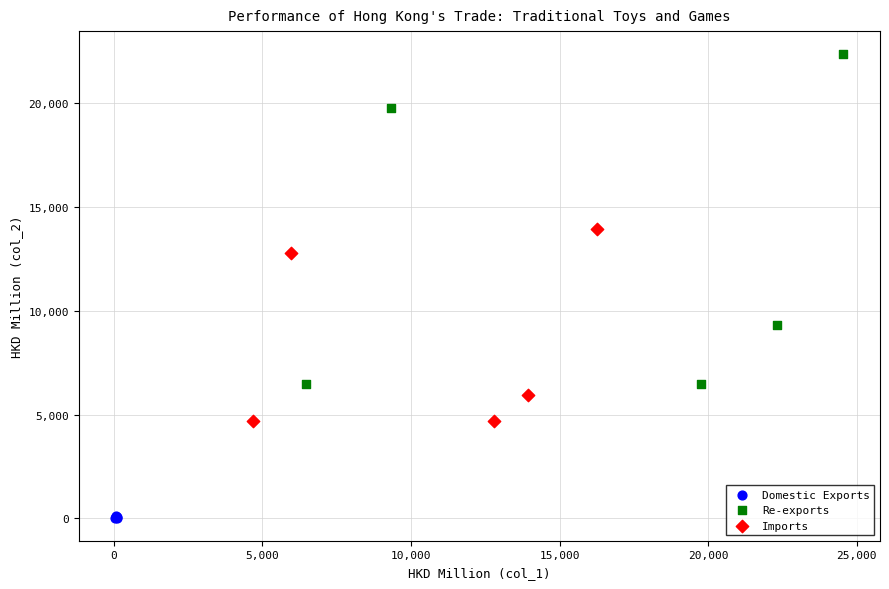

Which series has the widest spread of Y values?

Re-exports